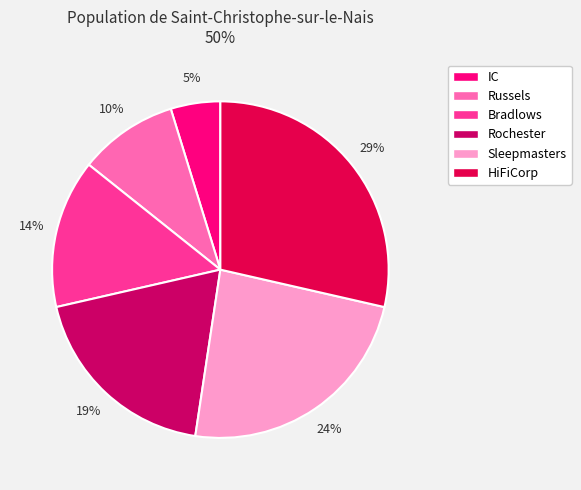

How many segments does this pie chart have?

6